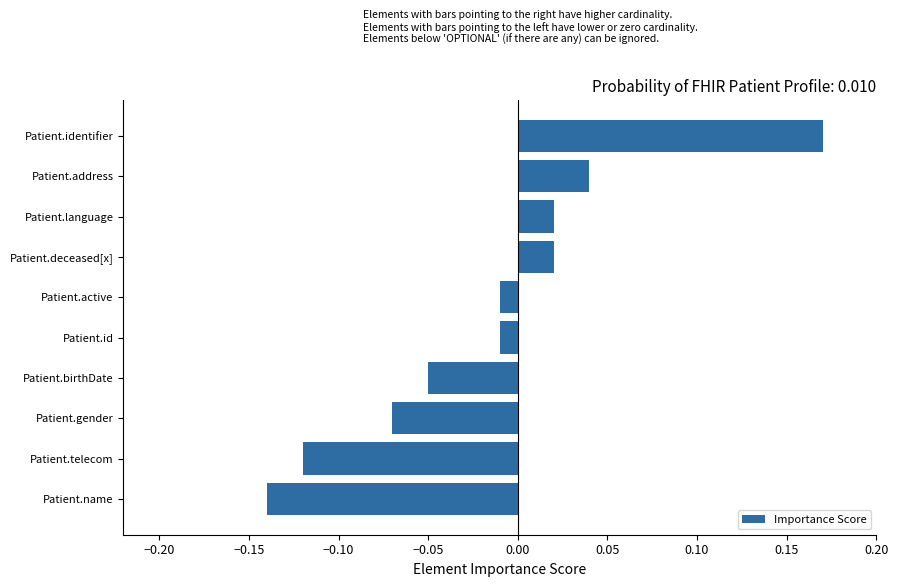

What is the difference between the maximum and minimum values?

0.3